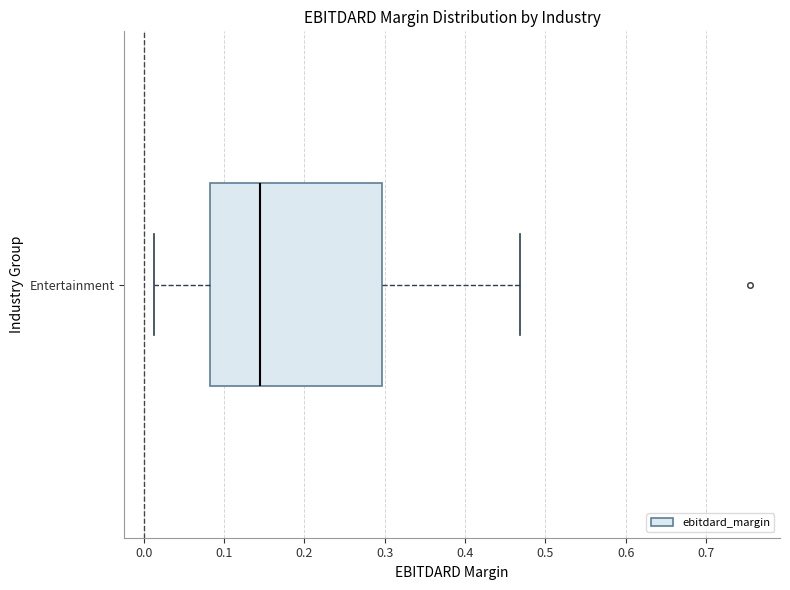

Read this box plot against the x-axis: the position of the median line, the range covered by the box, and the ends of both whiskers. The values are not printed on the chart, so give them approximately, as read against the axis.

median 0.15, box 0.08 to 0.30, whiskers 0.01 to 0.47